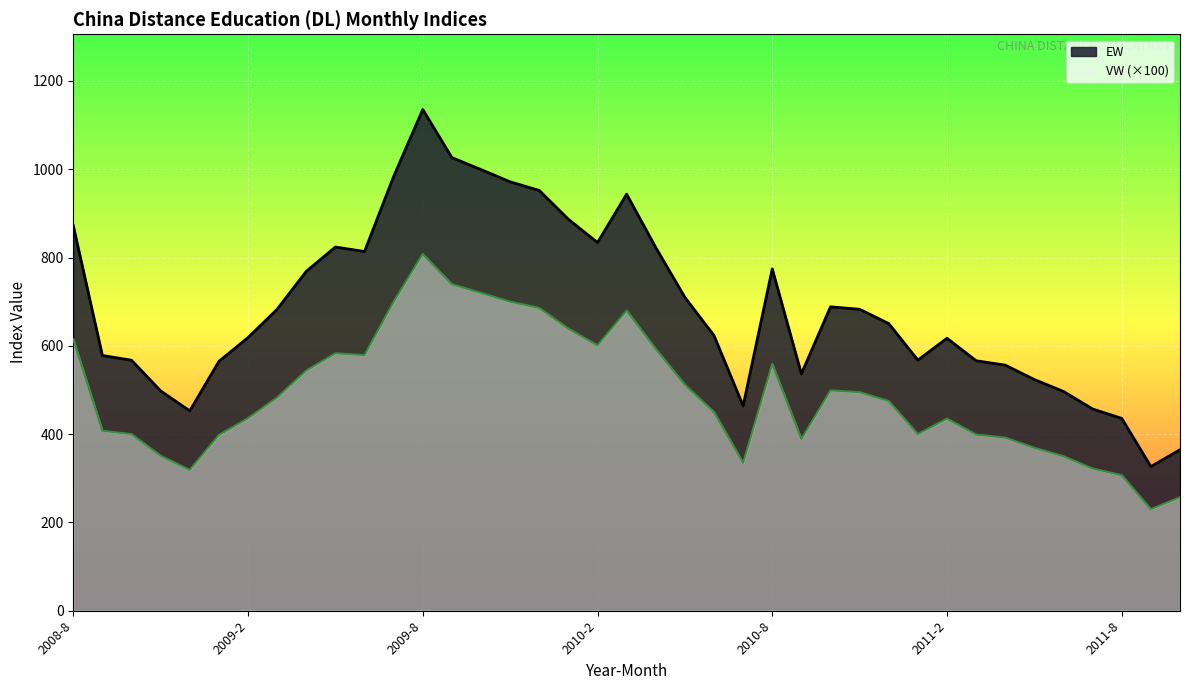

In VW, how many points are higher than both neighbors (excluding endpoints)?

6